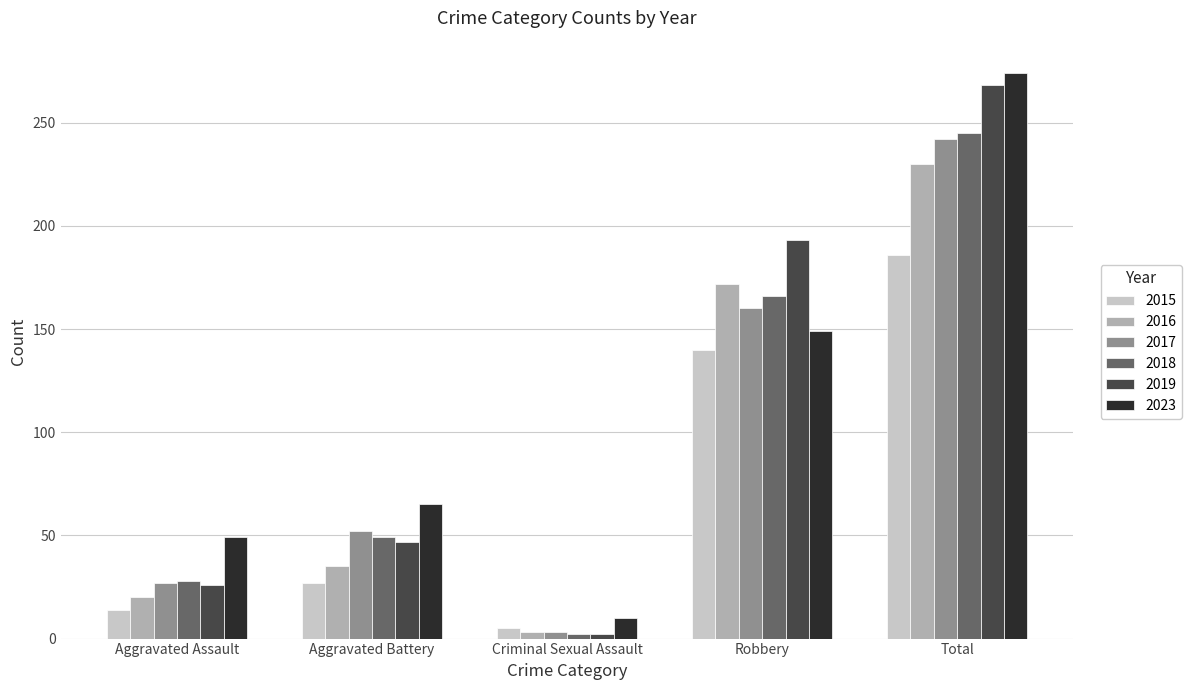

How many bars are there in total?

30